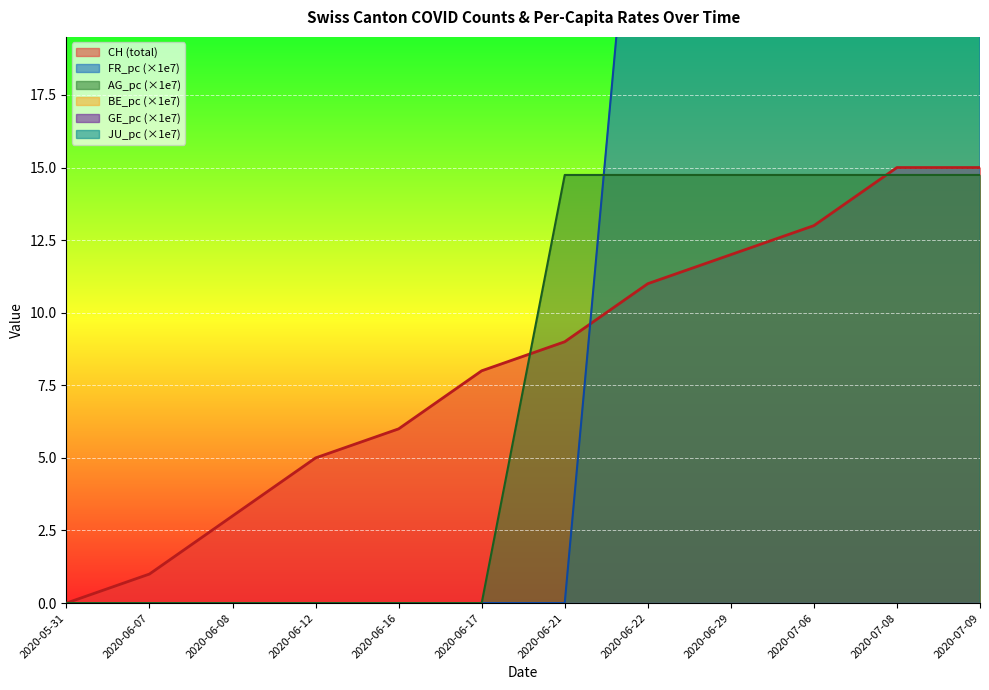

What is the approximate value of FR_pc at 2020-07-06?

31.4